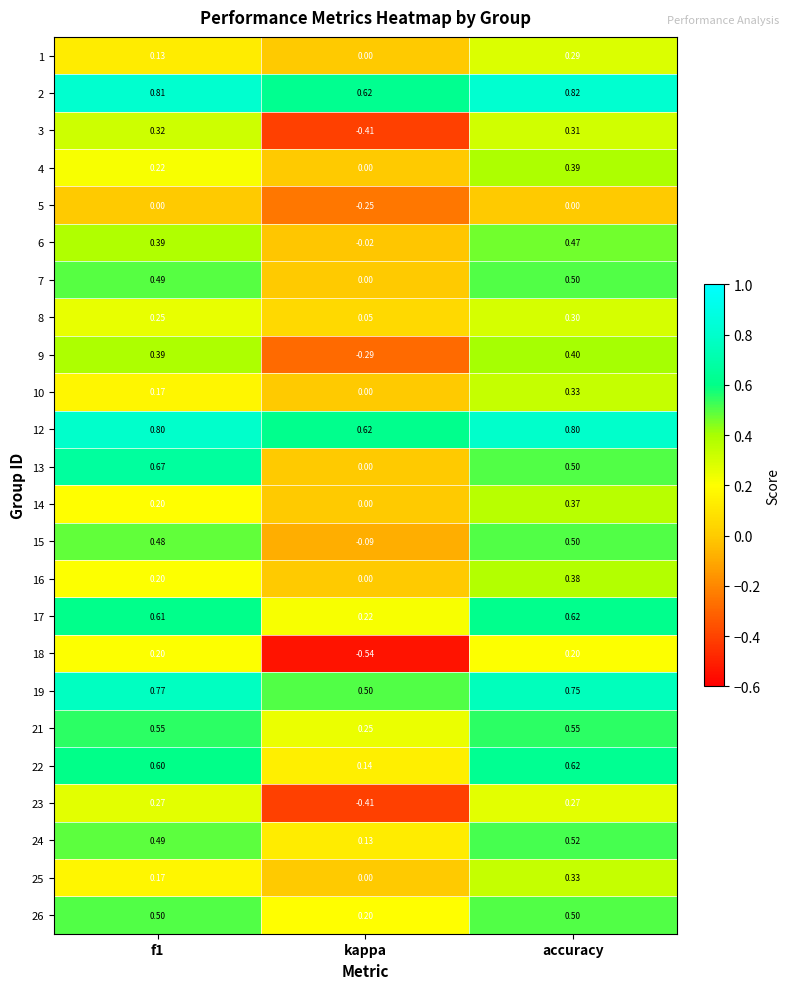

Which category has the lowest value across all series?

kappa